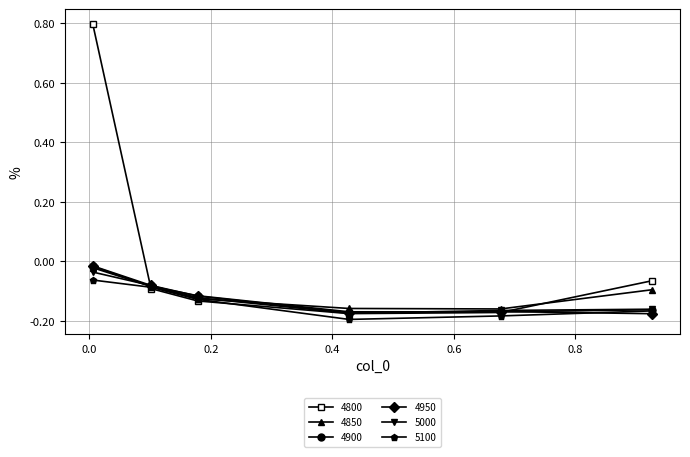

Which series has the largest total across all categories?

4800